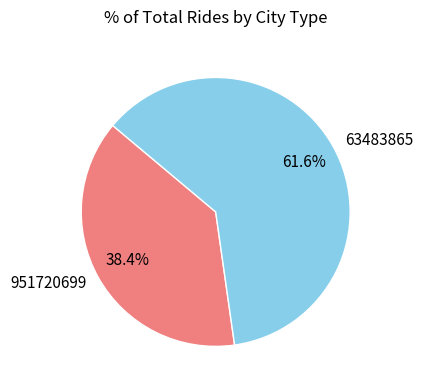

Between 951720699 and 63483865, which is larger?

63483865